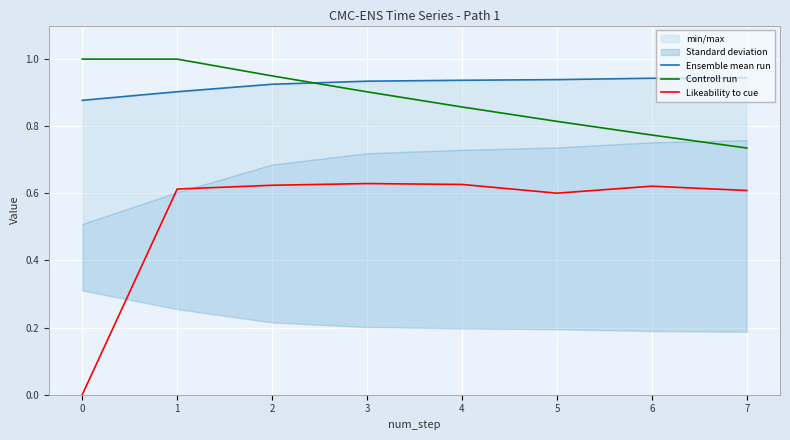

What is the value of the Ensemble mean run point at the 7th from the left?

0.9